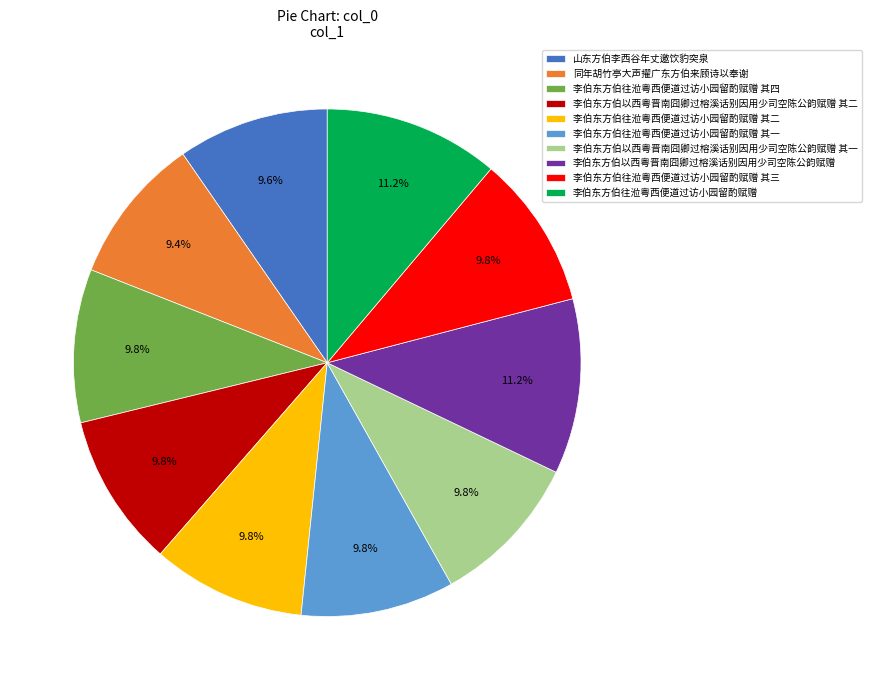

True or false: 李伯东方伯往涖粤西便道过访小园留酌赋赠 其三 accounts for 10% of the total.

True